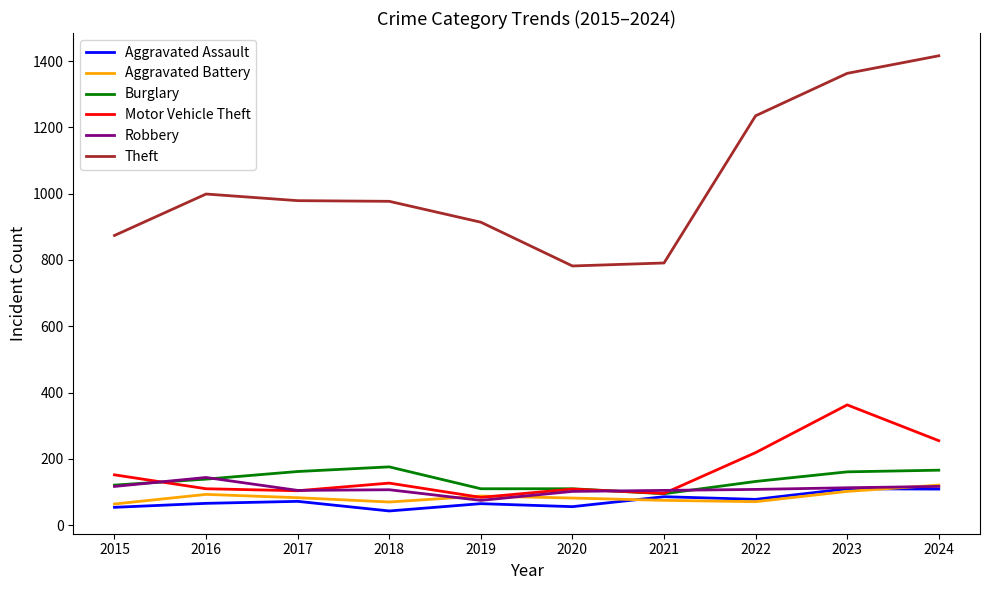

Does the chart display data point markers on the line(s)?

No